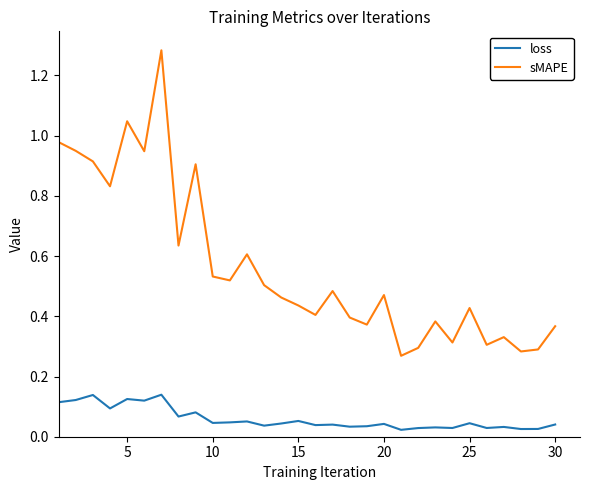

Which series has the largest range (max minus min)?

sMAPE